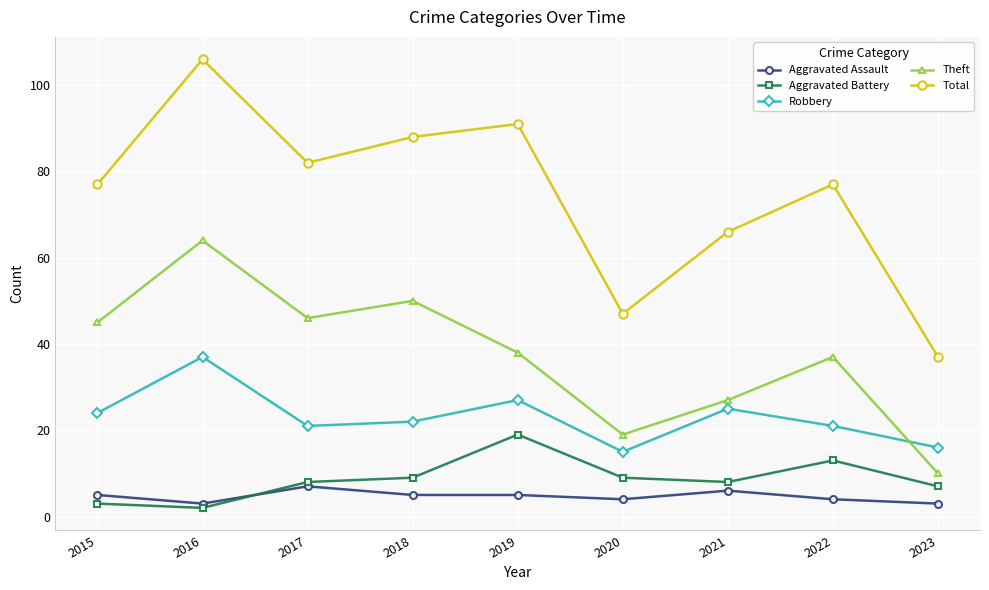

True or false: Theft and Aggravated Battery intersect in this chart.

False